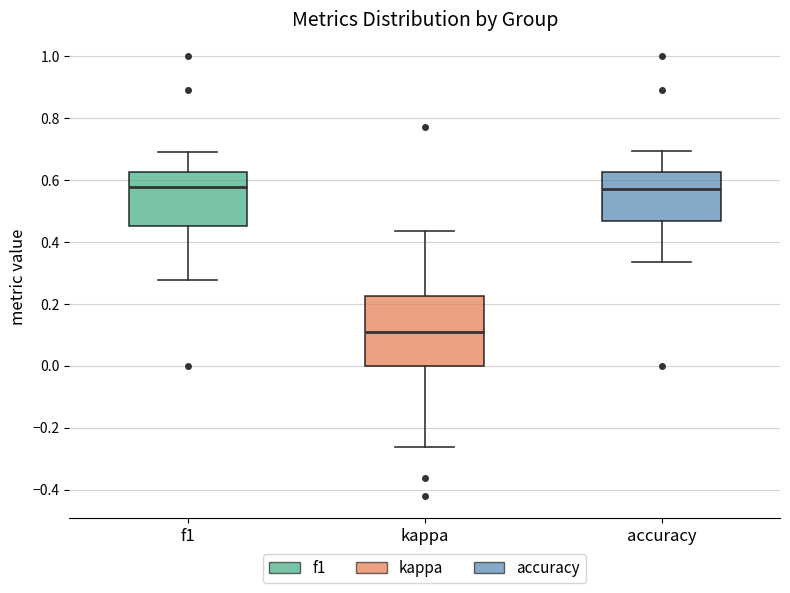

Reading left to right, read every box against the y-axis: the position of its median line, the range the box covers, and the ends of its whiskers. The values are not printed on the chart, so give them approximately, as read against the axis.

f1: median 0.58, box 0.46 to 0.62, whiskers 0.28 to 0.68
kappa: median 0.10, box 0.00 to 0.22, whiskers -0.26 to 0.44
accuracy: median 0.58, box 0.46 to 0.62, whiskers 0.34 to 0.70